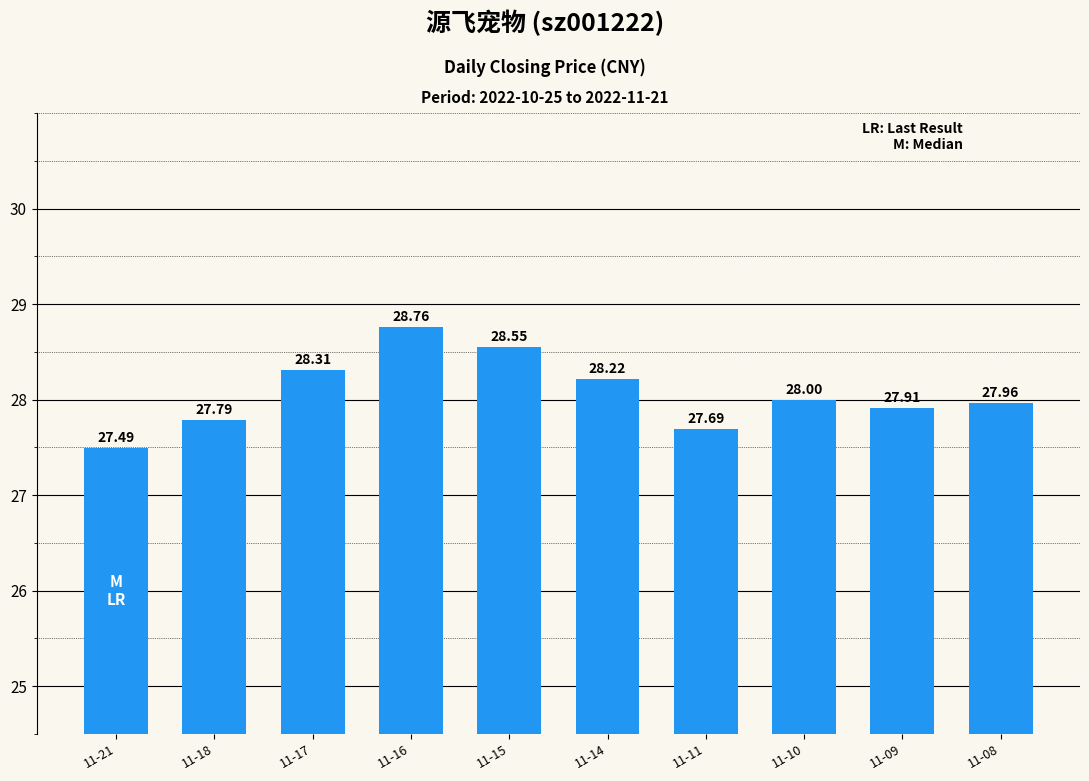

Rank the categories by value from highest to lowest.

11-16, 11-15, 11-17, 11-14, 11-10, 11-08, 11-09, 11-18, 11-11, 11-21